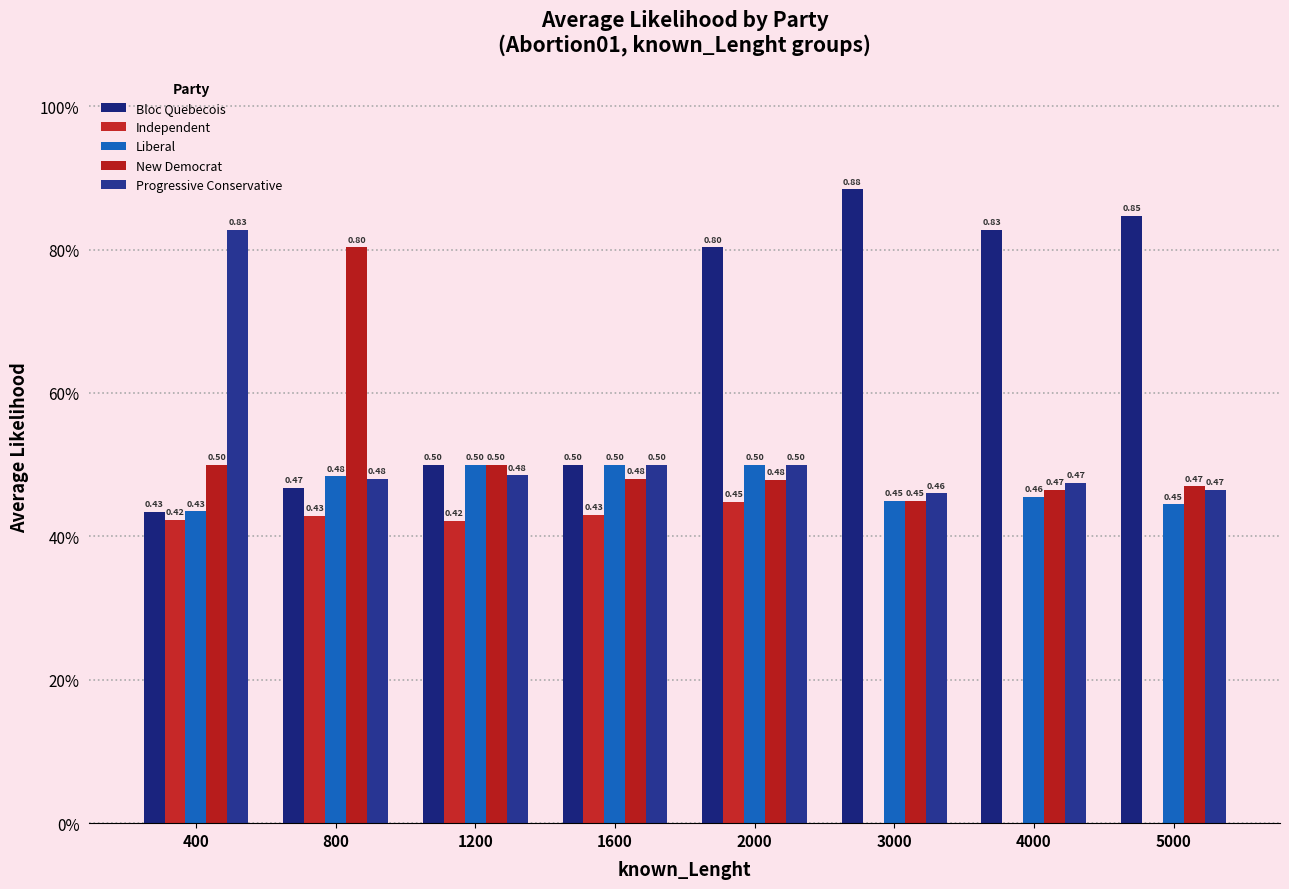

Is the value of New Democrat at 1200 greater than the value of Bloc Quebecois at 3000?

No